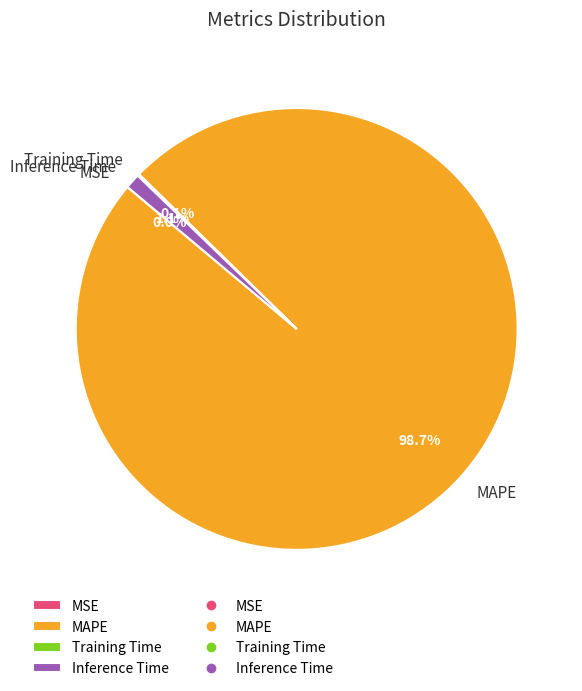

Which category has the biggest portion of the pie?

MAPE